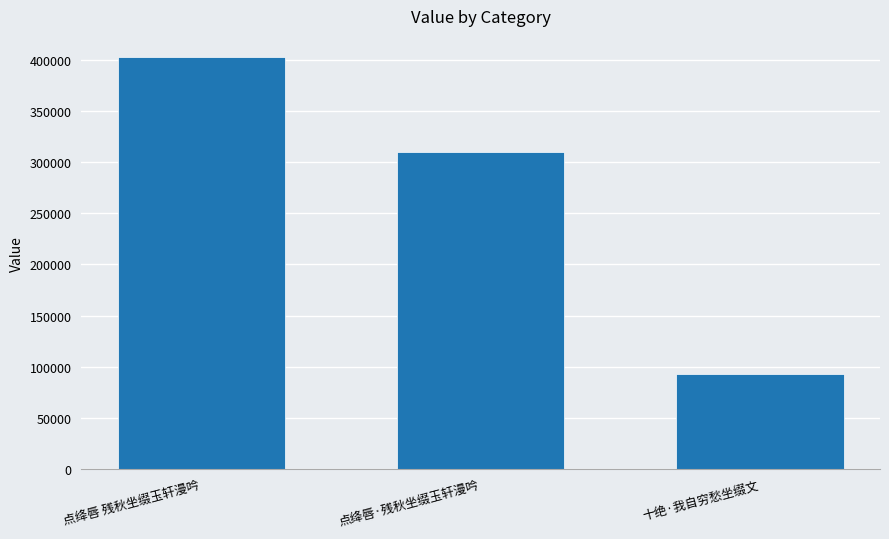

True or false: the data shows 402973 at 点绛唇 残秋坐缀玉轩漫吟.

True